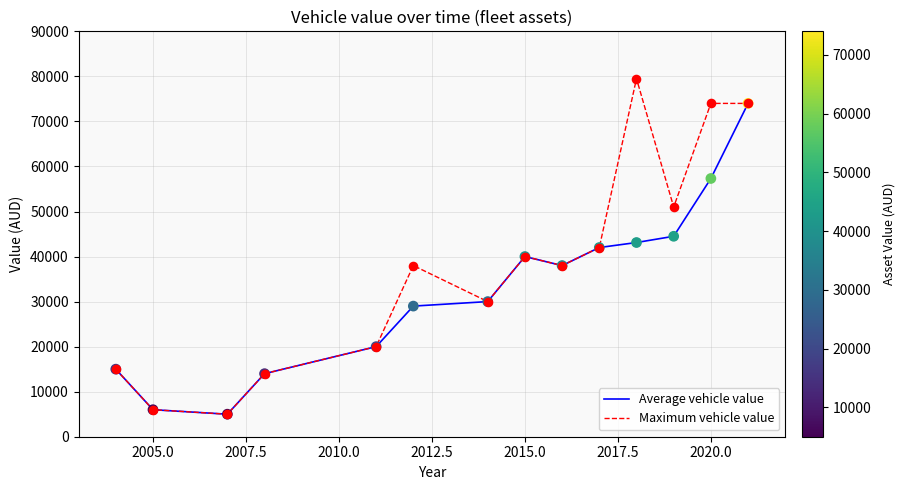

Which series has the largest total across all categories?

Maximum vehicle value